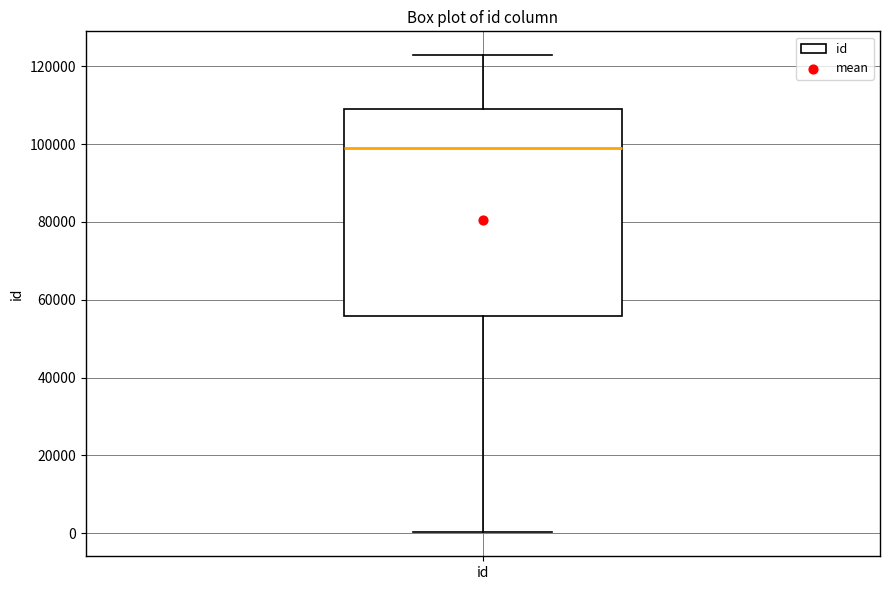

Read this box plot against the y-axis: the position of the median line, the range covered by the box, and the ends of both whiskers. The values are not printed on the chart, so give them approximately, as read against the axis.

median 98000, box 56000 to 110000, whiskers 0 to 122000